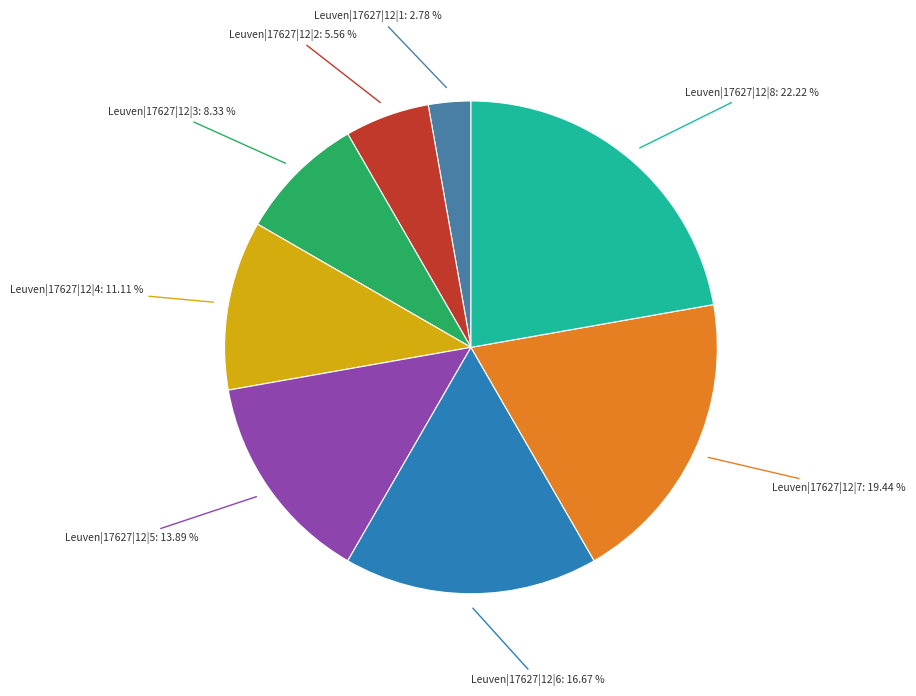

Between Leuven|17627|12|7 and Leuven|17627|12|1, which is larger?

Leuven|17627|12|7